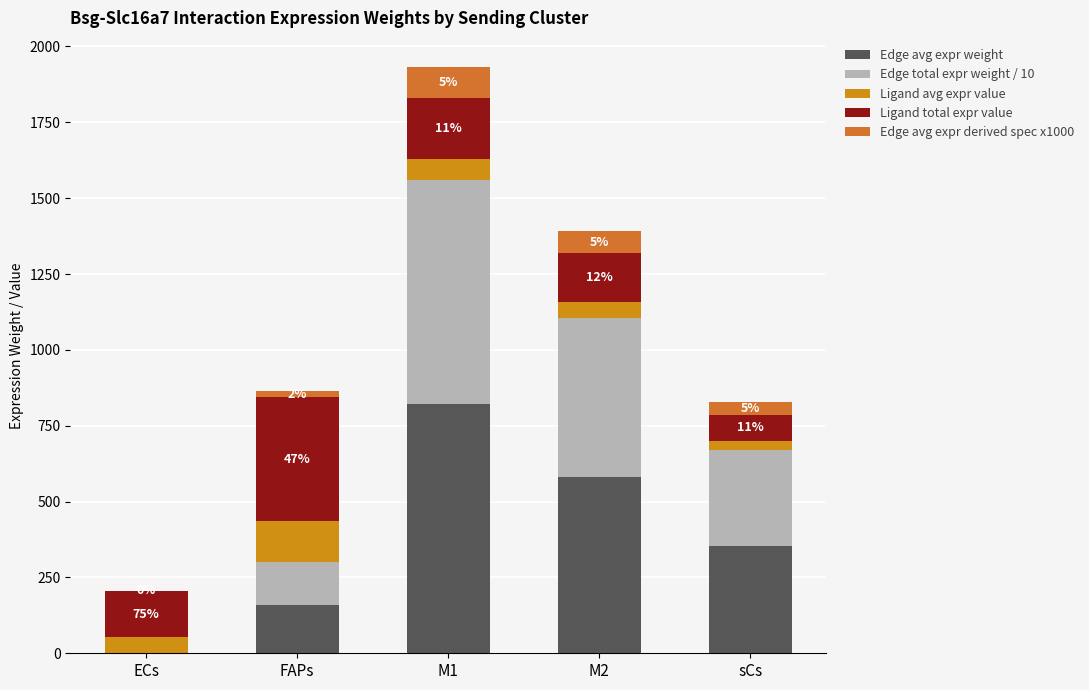

What are all the series names shown in the legend?

Edge avg expr weight, Edge total expr weight / 10, Ligand avg expr value, Ligand total expr value, Edge avg expr derived spec x1000